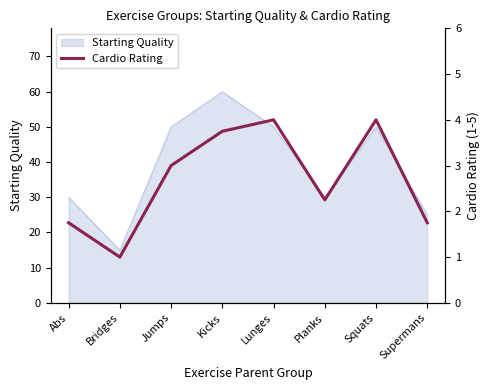

Read the Starting Quality value at Bridges.

15